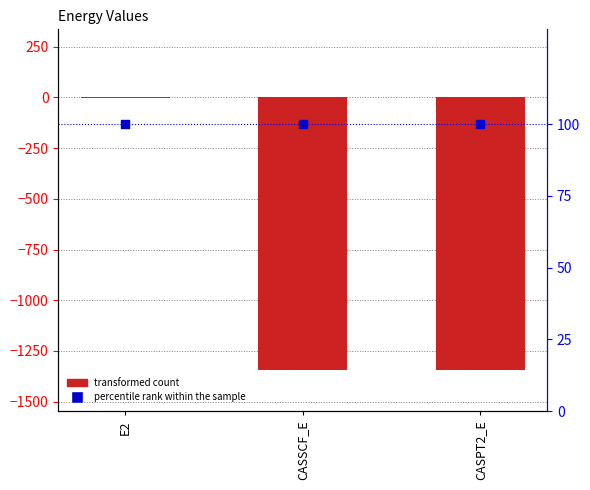

At how many categories does at least one series exceed -947?

3